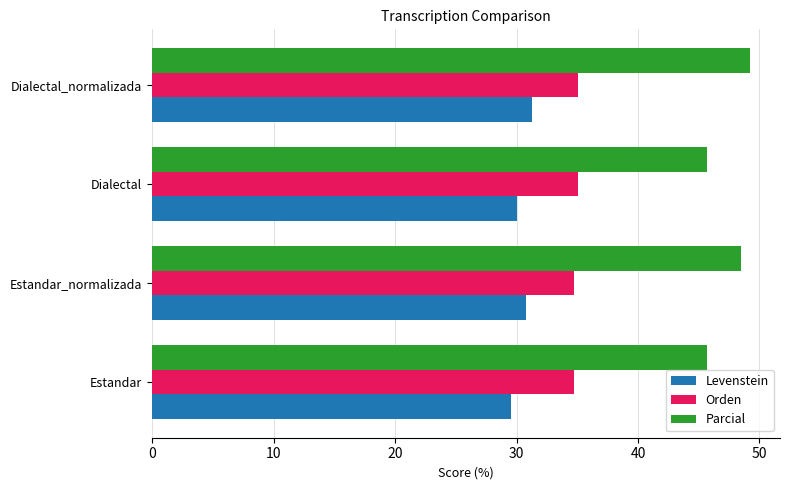

What is the average value of the Levenstein series?

30.4